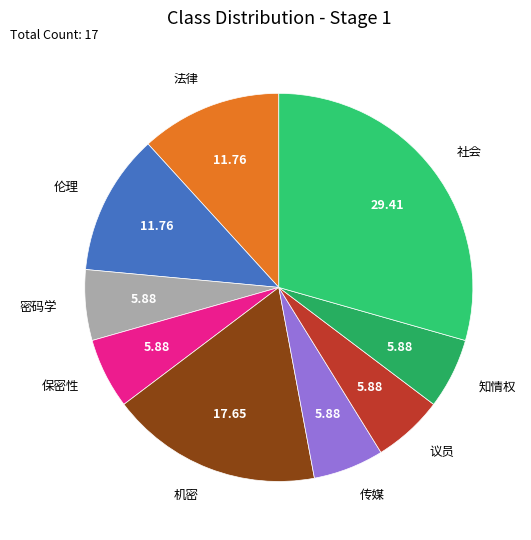

Is there any slice that represents more than half of the pie?

No